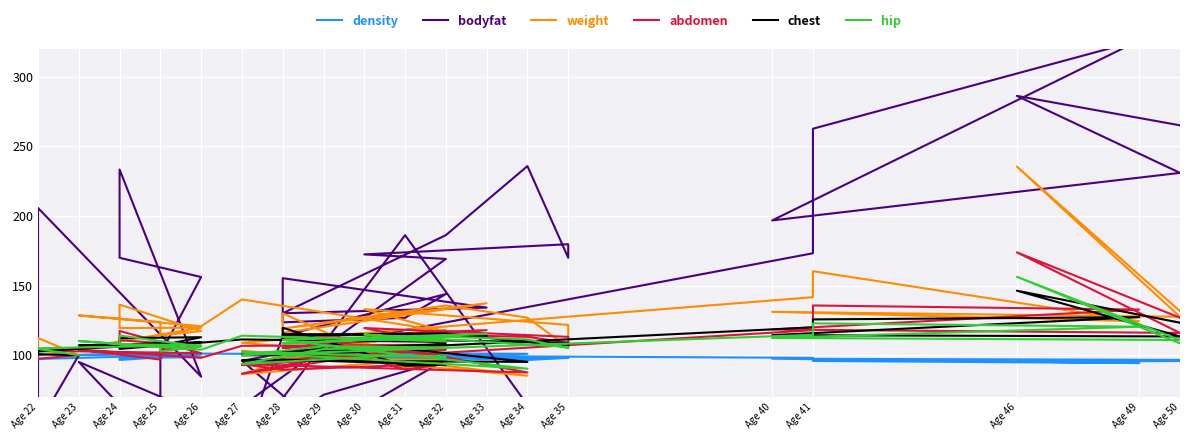

The weight series shows 61.9 at Age 27. True or false?

False